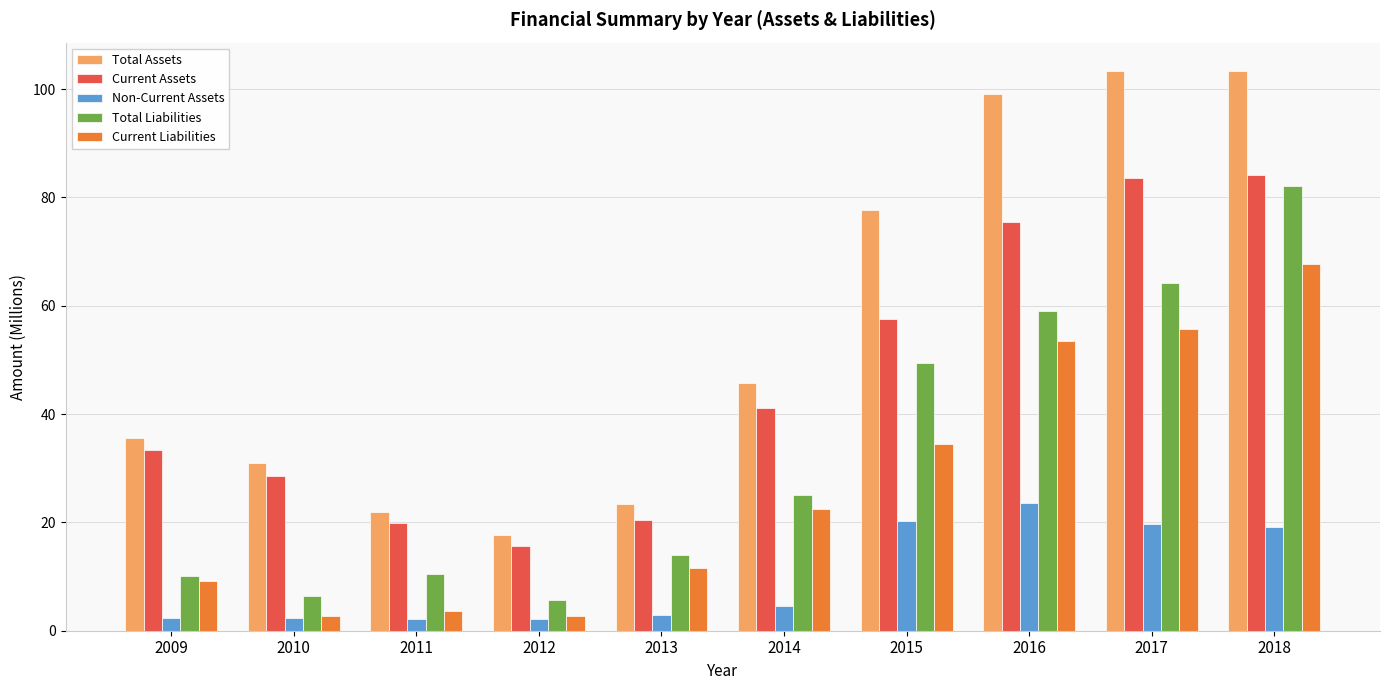

What is the sum of all Total Assets values?

558.8